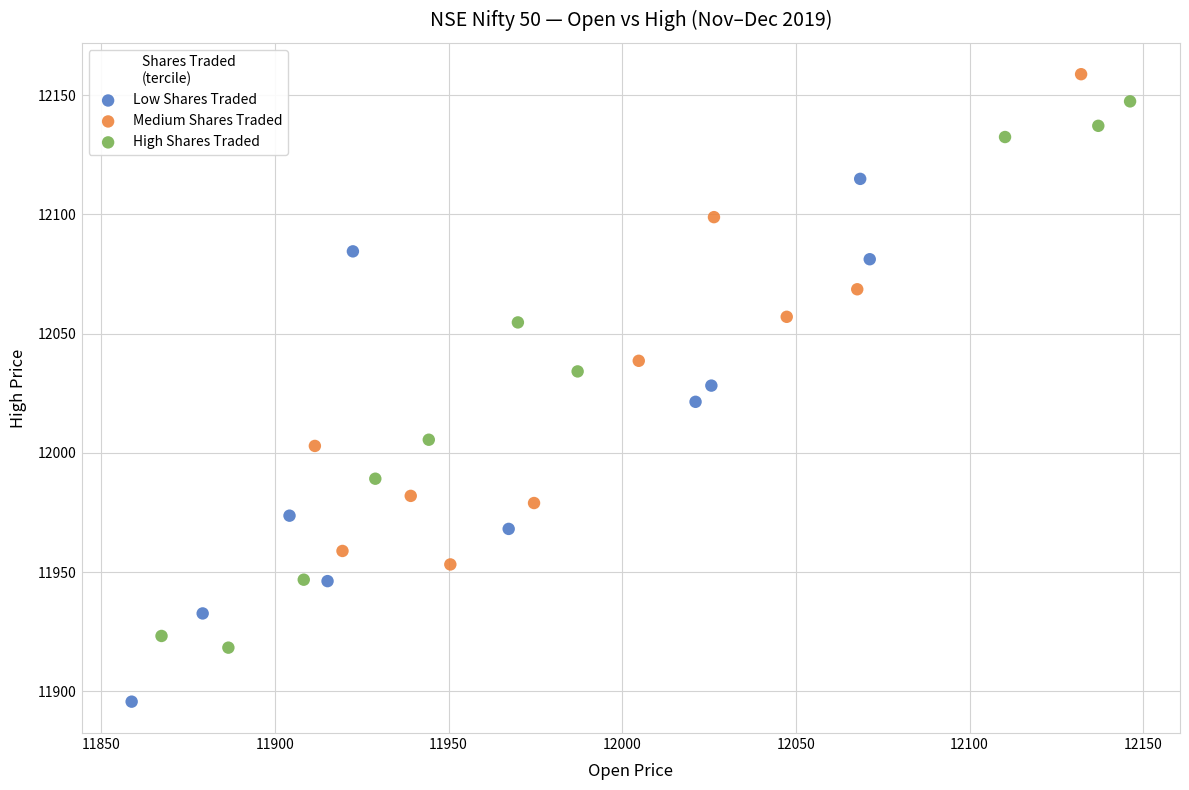

Which series has the largest Y range (max minus min)?

High Shares Traded